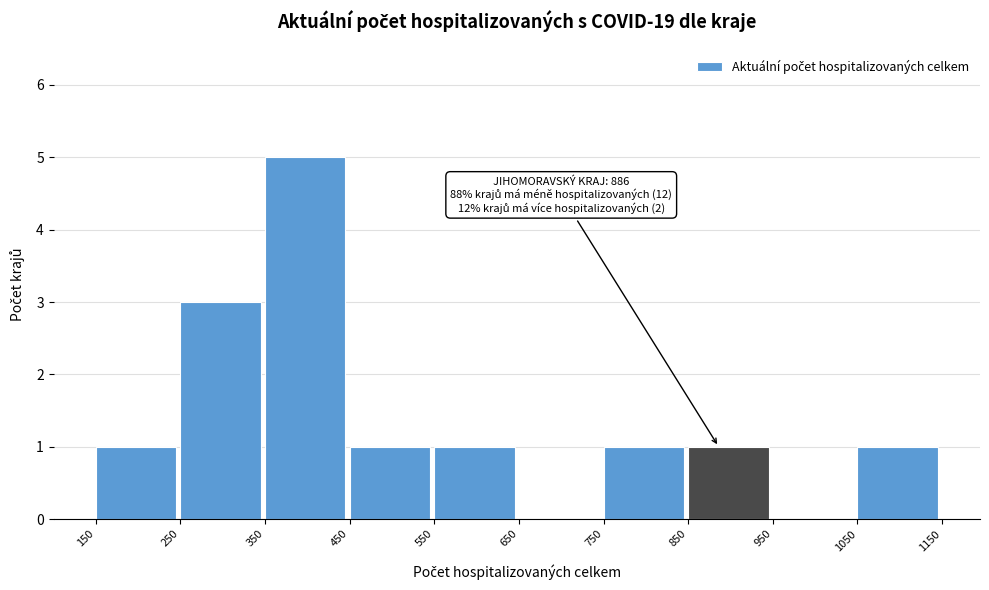

Which range on the x-axis has the tallest bar?

350 to 450